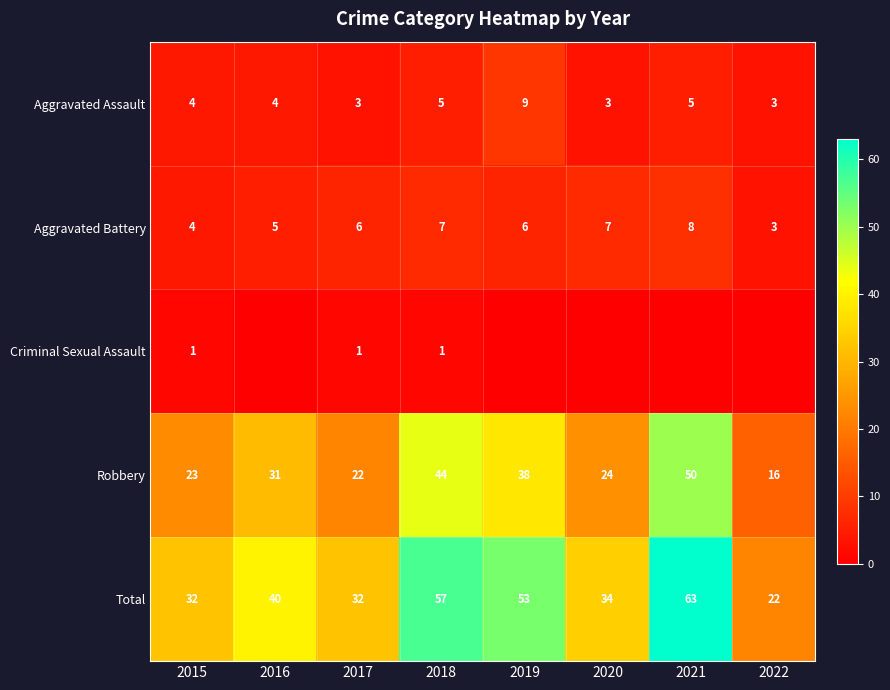

At 2018, list the series in order from smallest to largest.

Criminal Sexual Assault, Aggravated Assault, Aggravated Battery, Robbery, Total